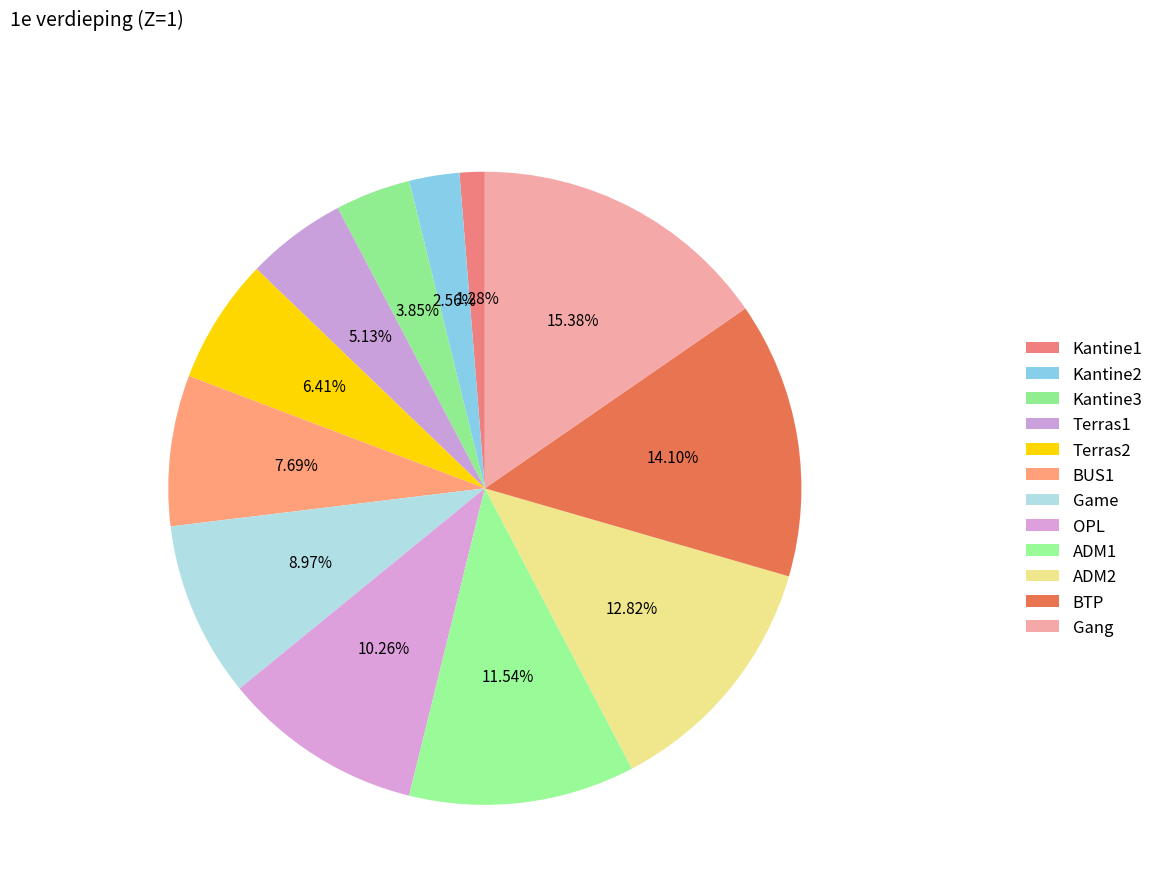

To the nearest percent, what portion does Terras2 represent?

6%